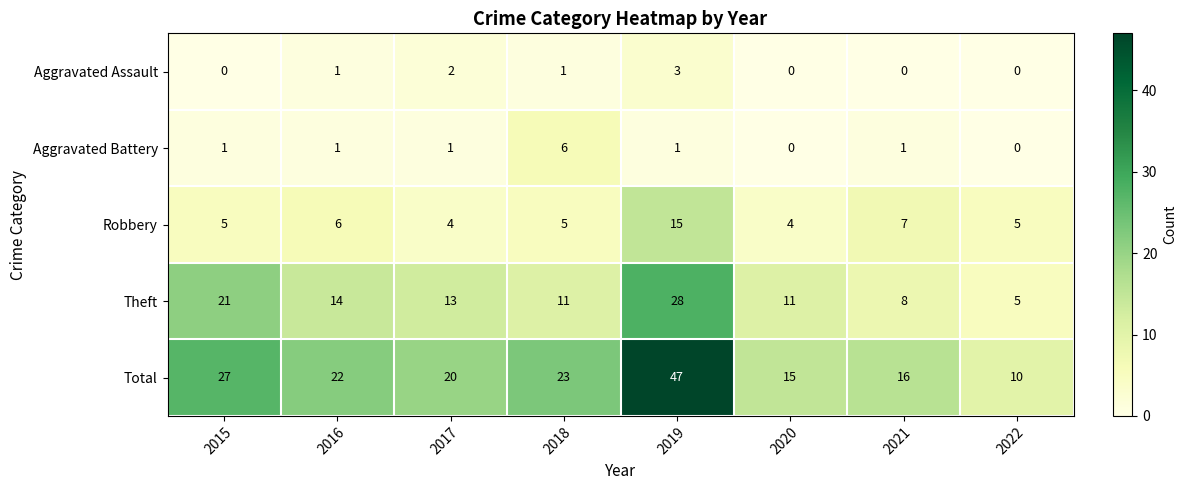

Count the number of data series in this chart.

5